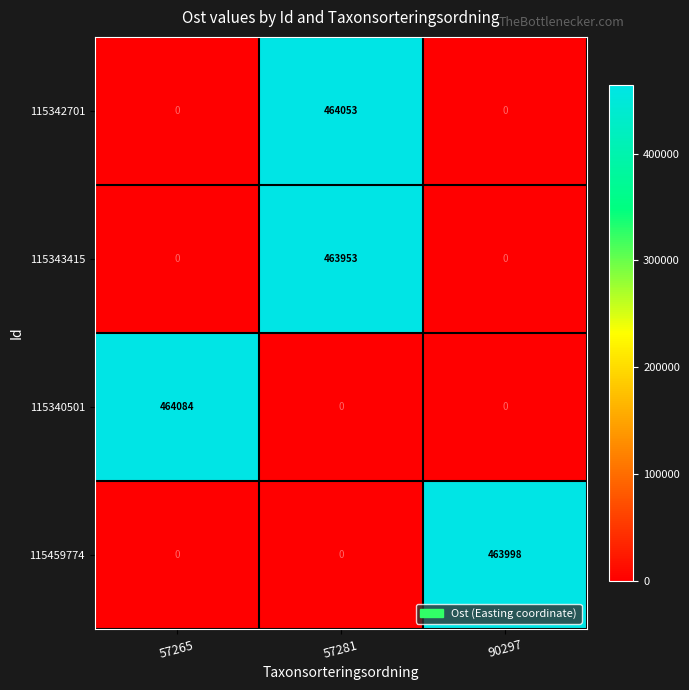

List the series in order of their peak value, highest first.

115340501, 115342701, 115459774, 115343415